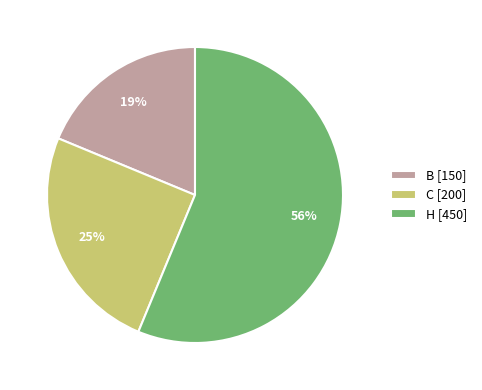

Between H [450] and C [200], which is larger?

H [450]